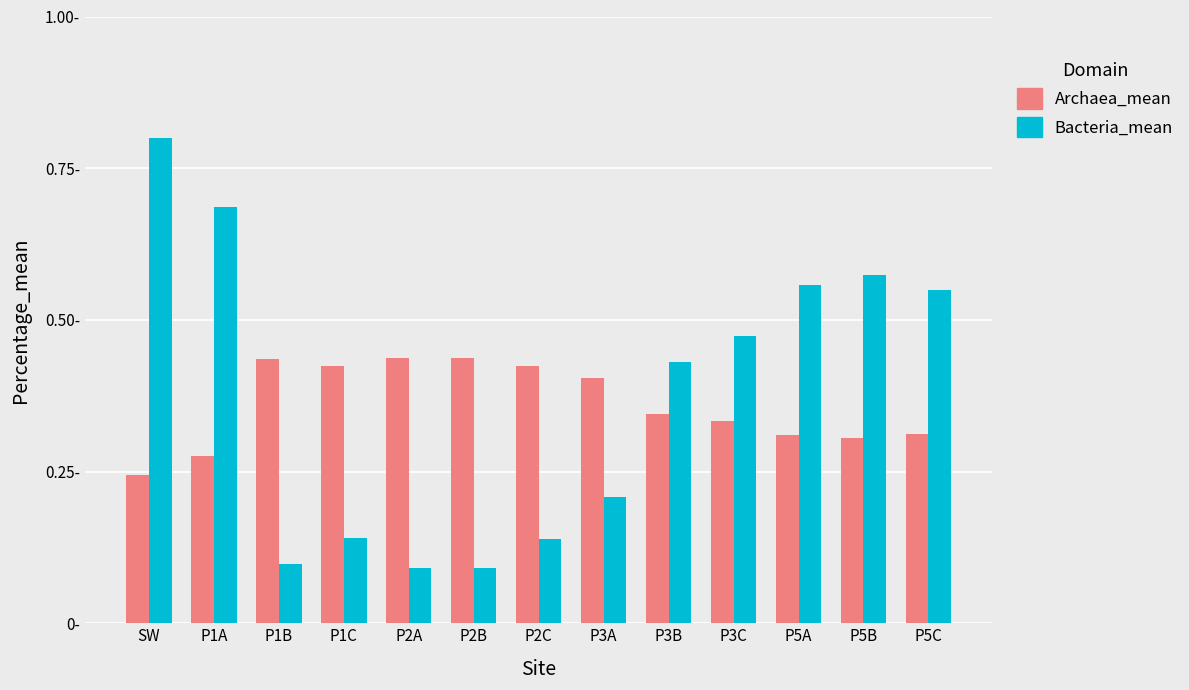

What are all the series names shown in the legend?

Archaea_mean, Bacteria_mean